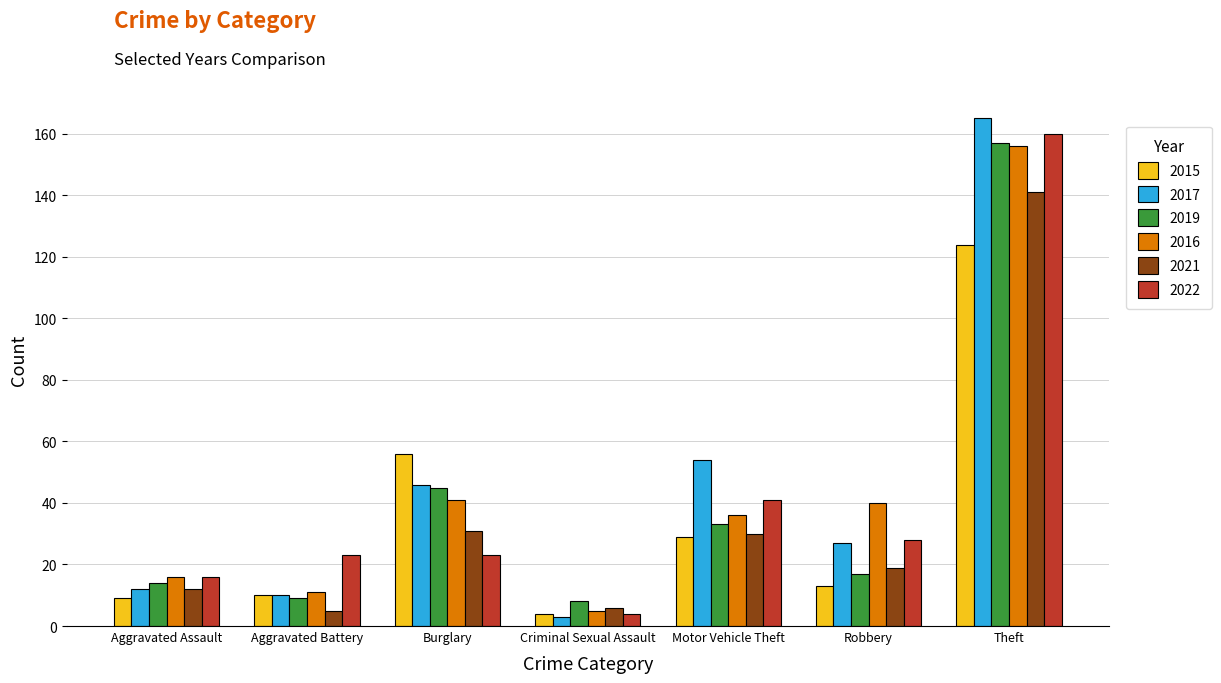

What is the sum of all 2022 values?

295